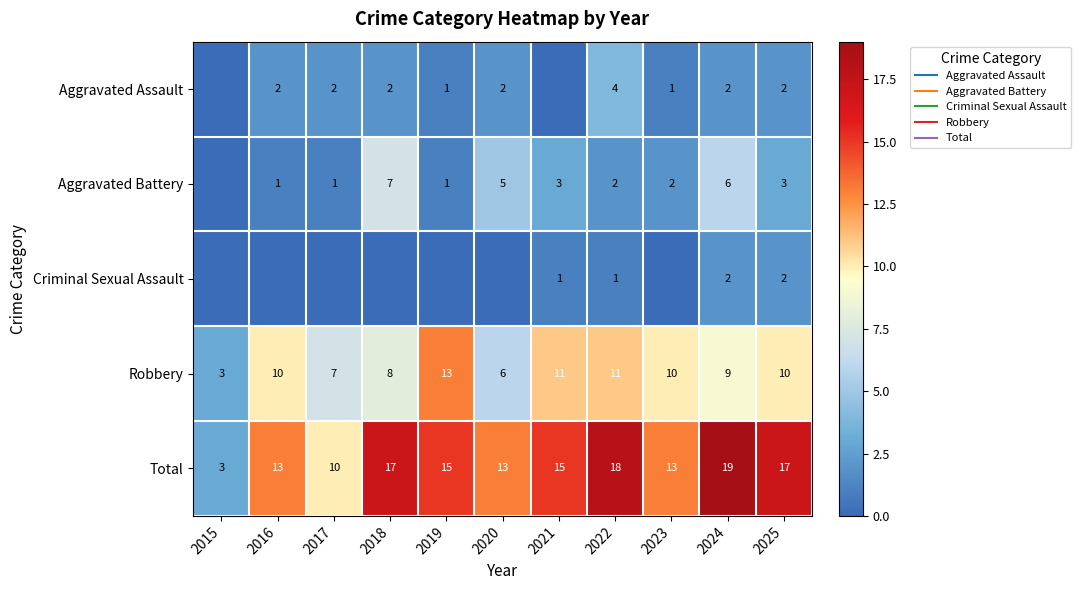

Where is Aggravated Battery nearest to the value 3?

2021